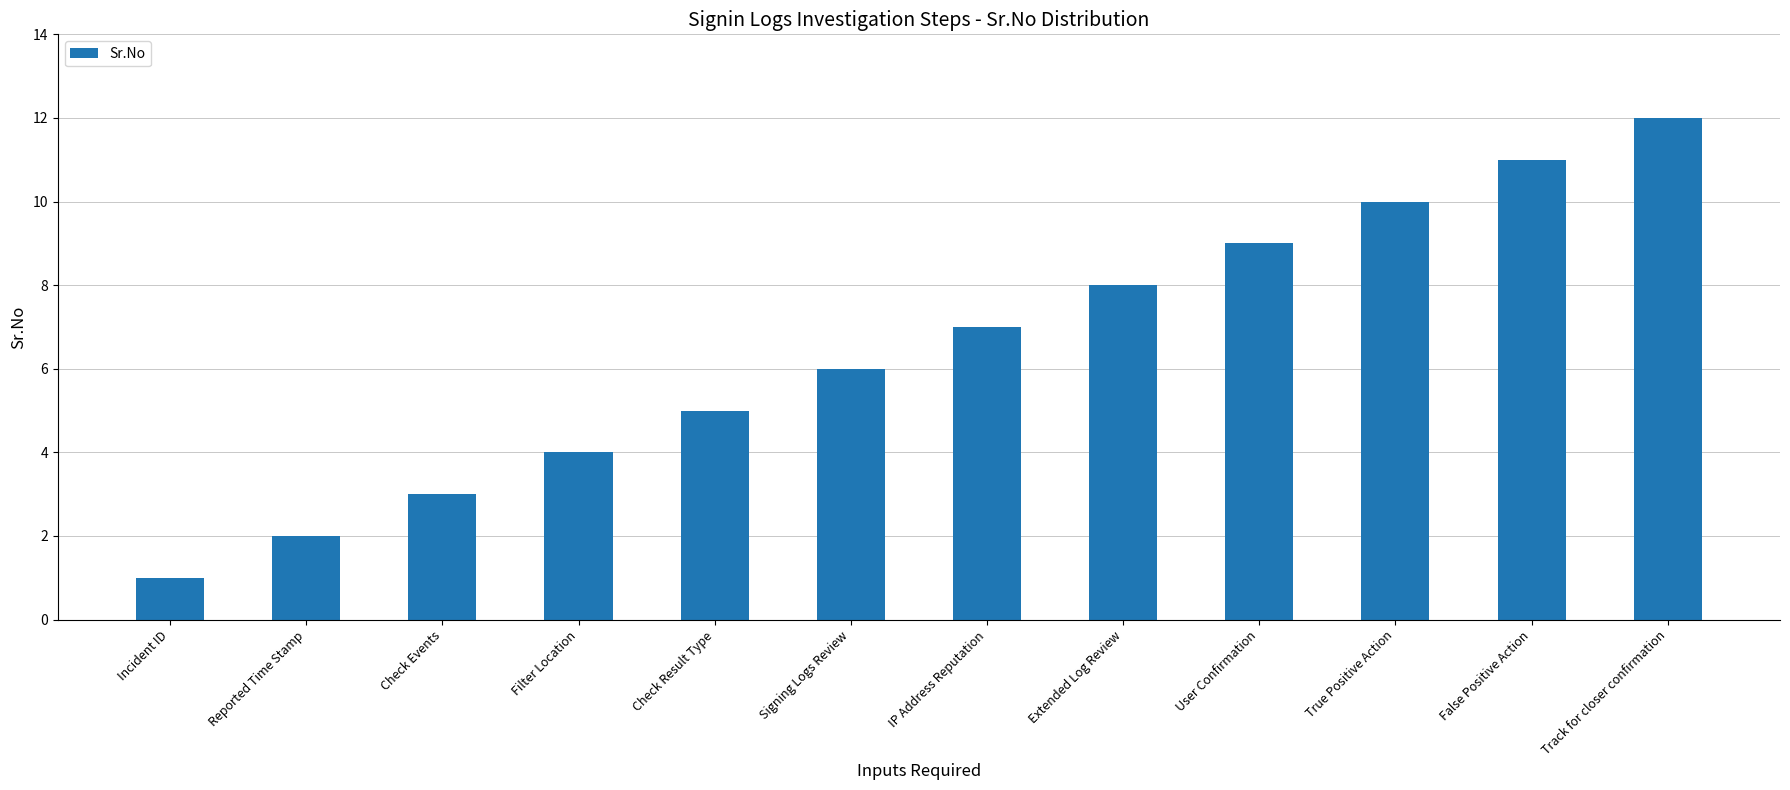

The value at Check Result Type is 5. True or false?

True